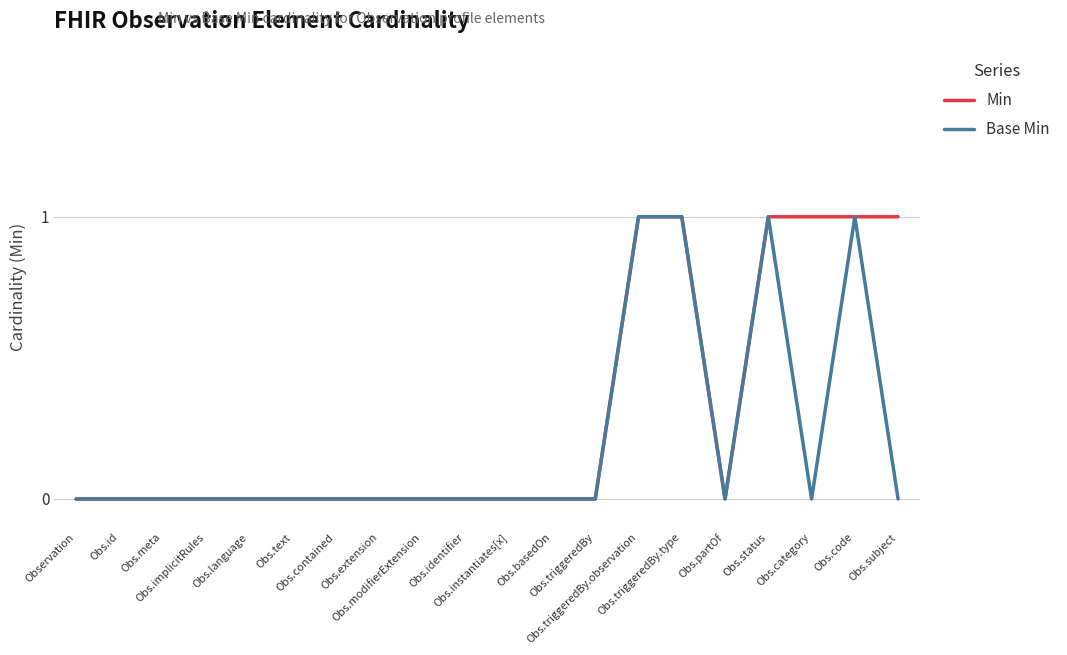

What is the total value across all series at Obs.triggeredBy.observation?

2